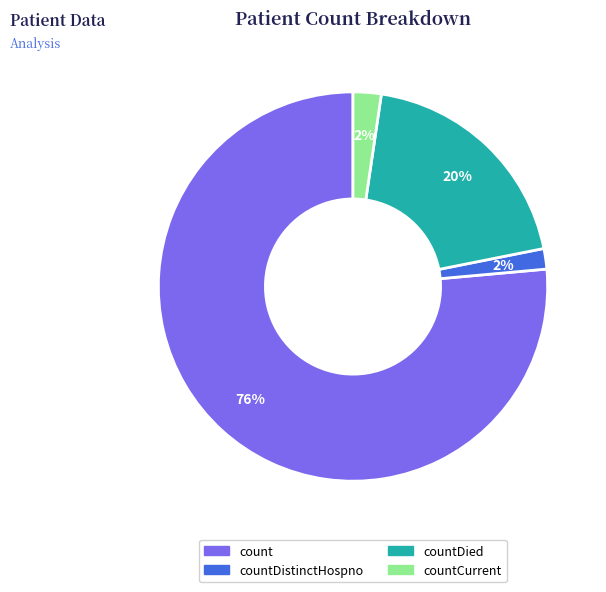

To the nearest percent, what is the average slice percentage?

25%